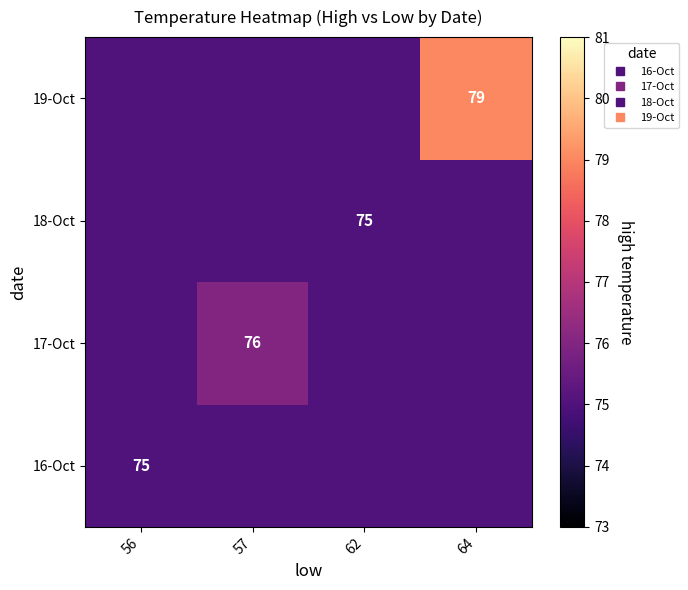

Which category has the lowest value in the 18-Oct series?

56